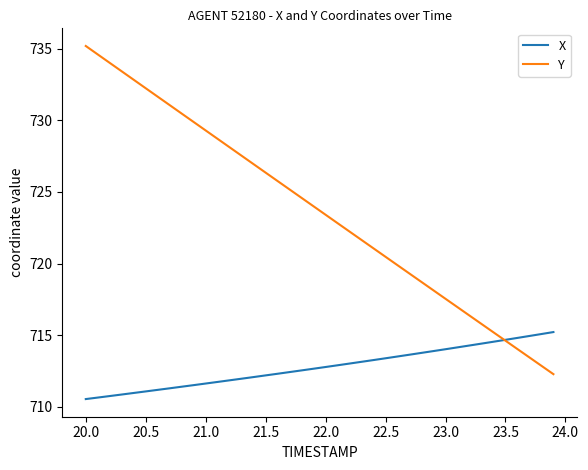

Which series has the largest total across all categories?

Y